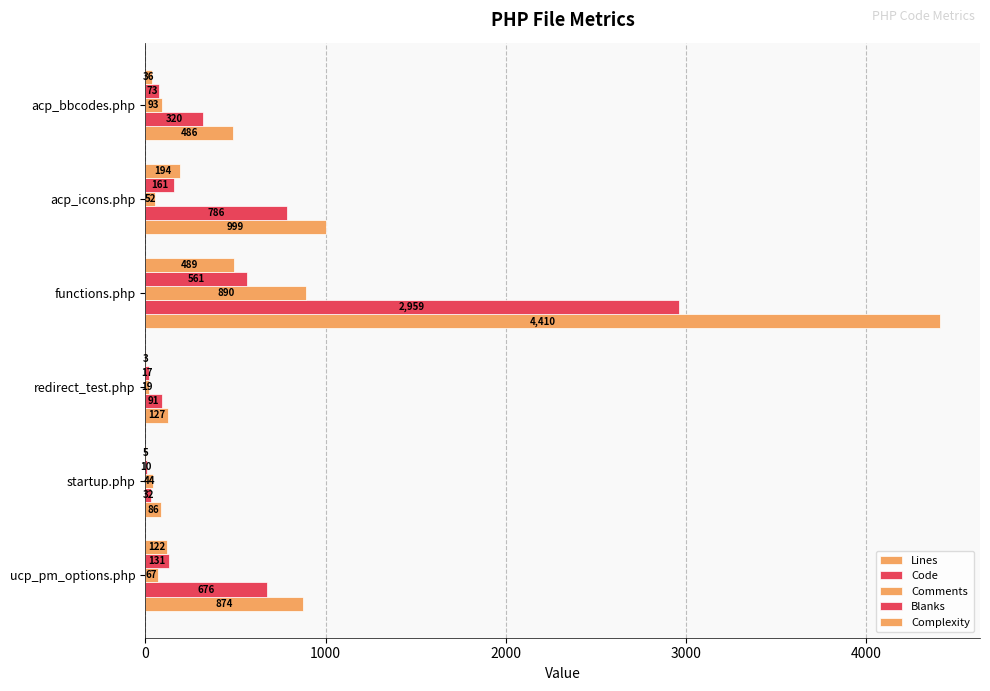

How many data points does each series have?

6